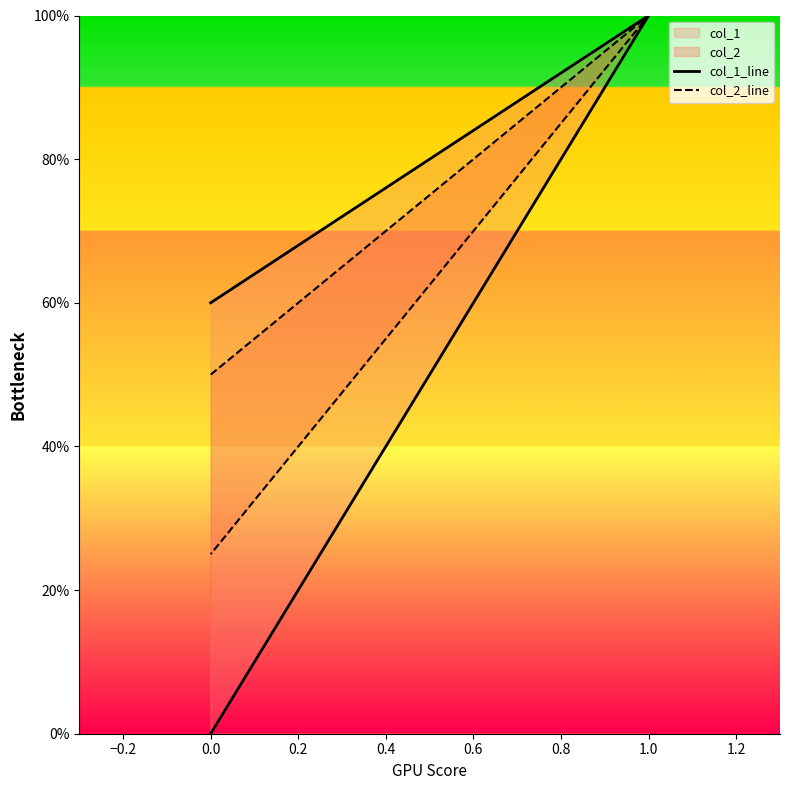

What is the difference between the second highest and minimum values in the col_2_line series?

0.2